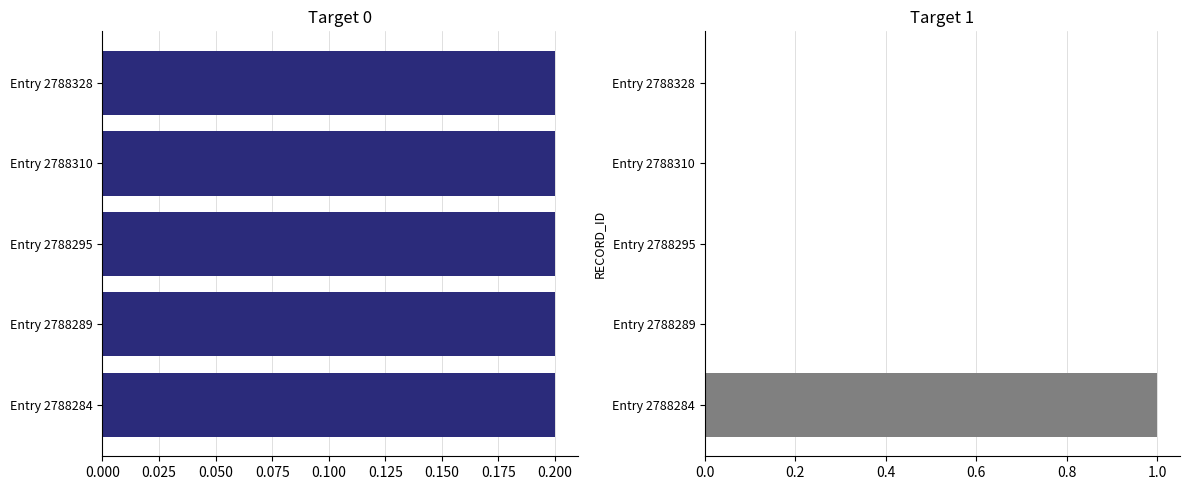

How many bars are there in each group?

2